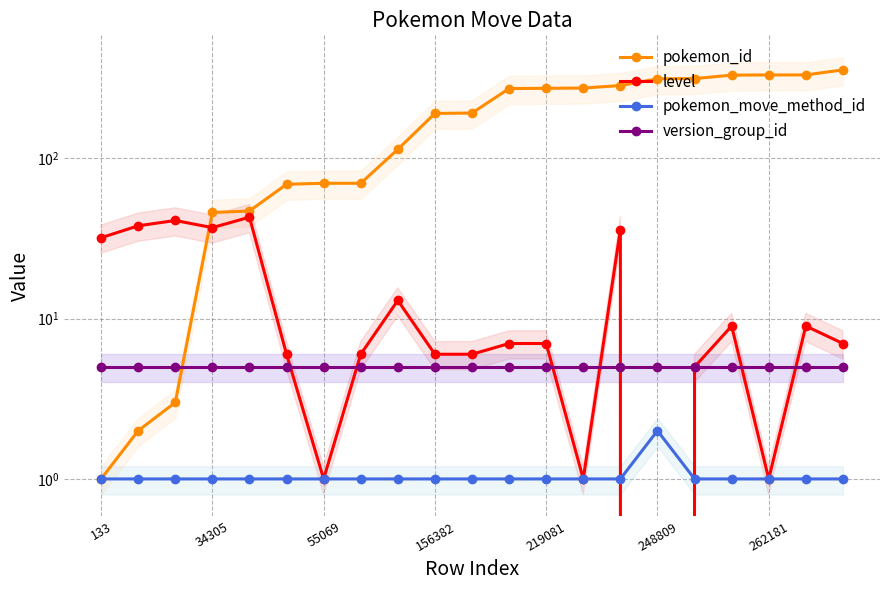

True or false: pokemon_move_method_id and version_group_id cross at least once.

False